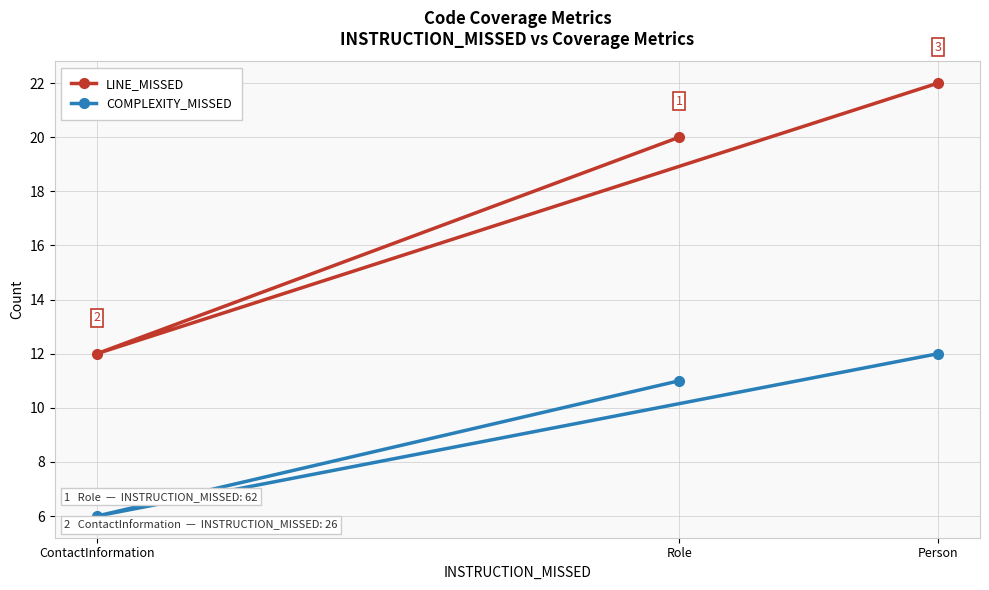

What is the sum of all LINE_MISSED values?

54